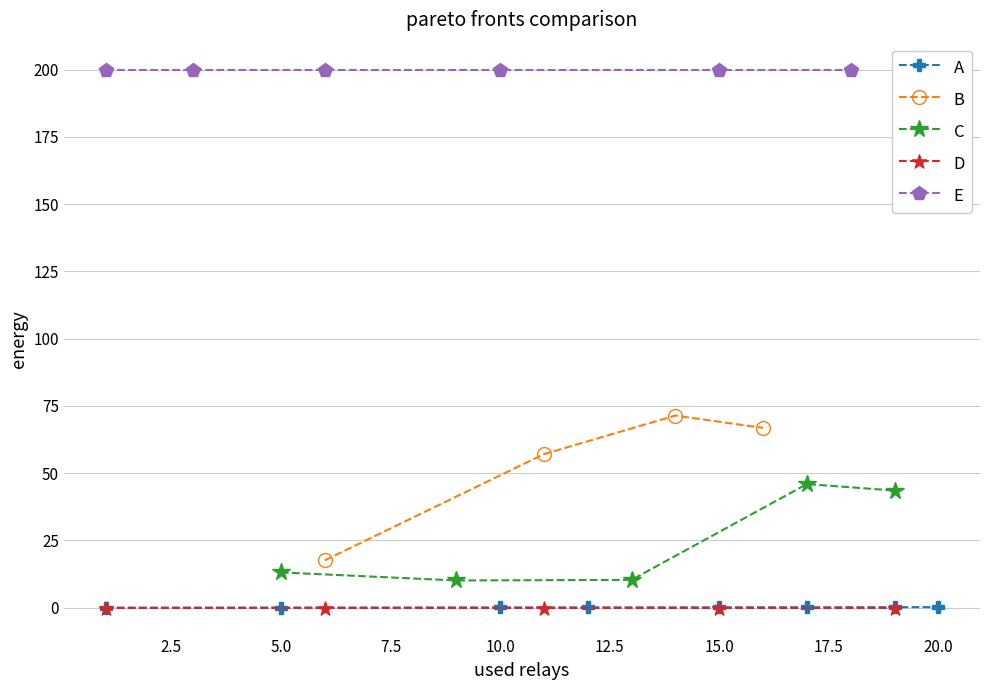

The A series shows 0.0 at 5.0. True or false?

True